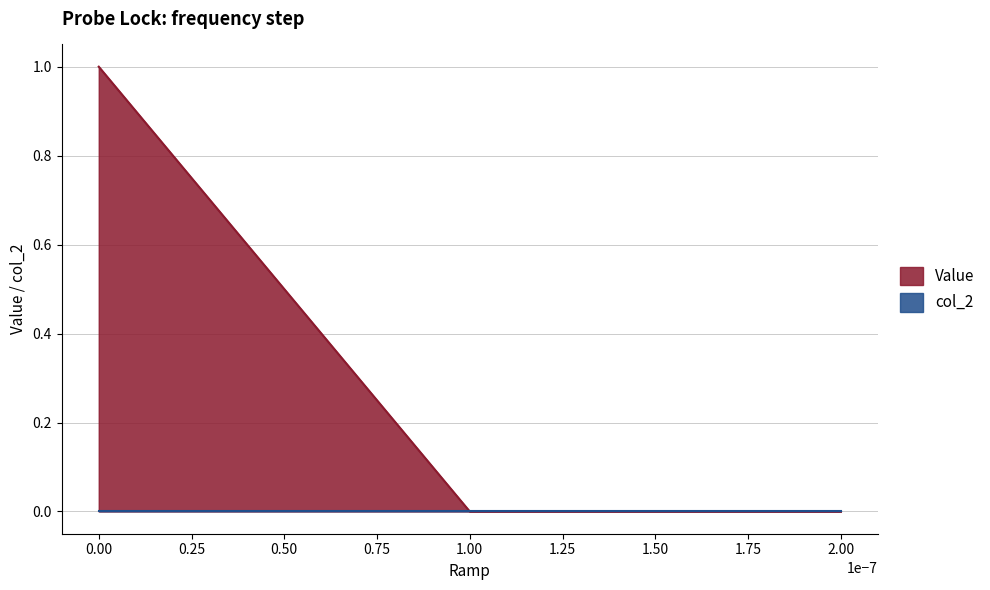

What is the difference between the maximum and minimum values?

1